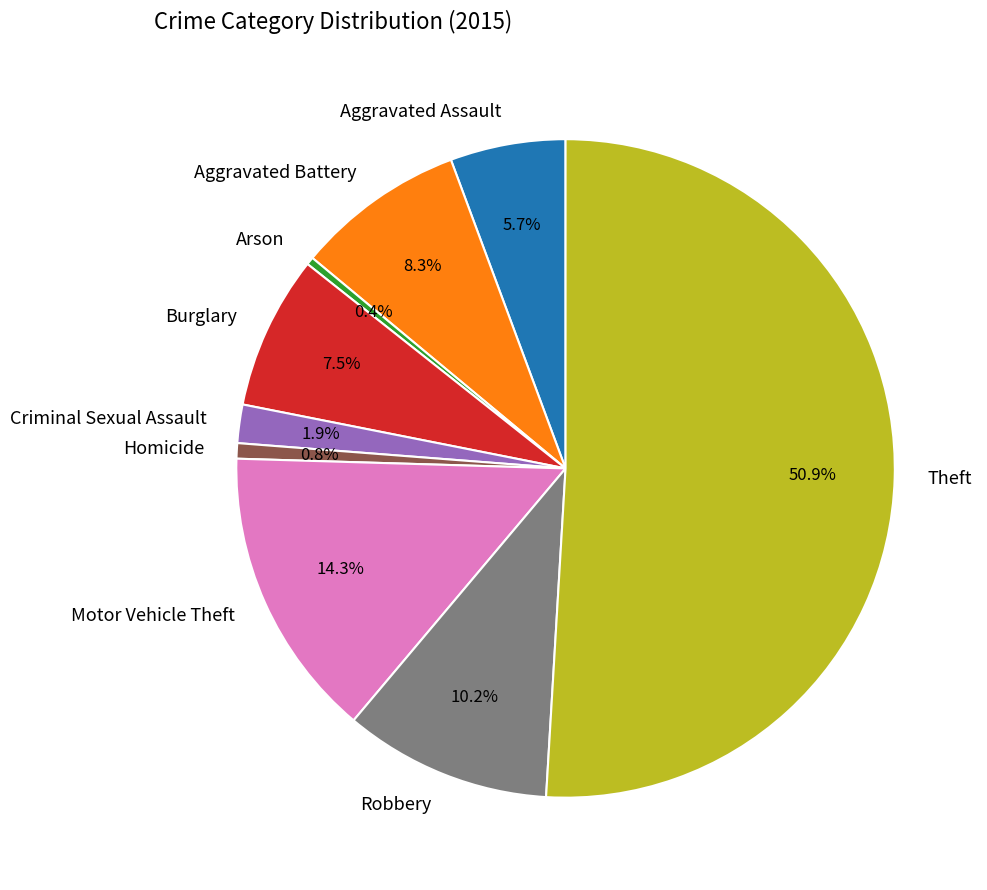

Which slice represents more than half of the pie?

Theft